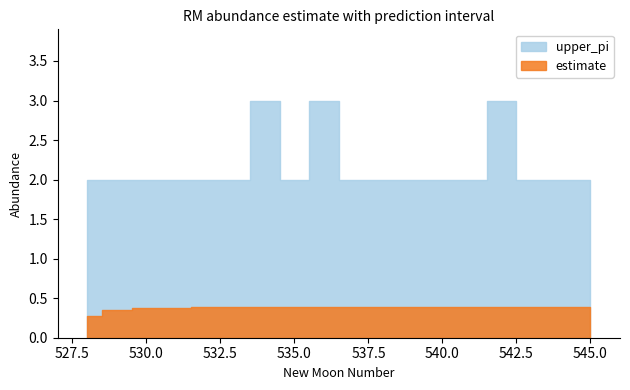

At how many categories does at least one series exceed 2?

3